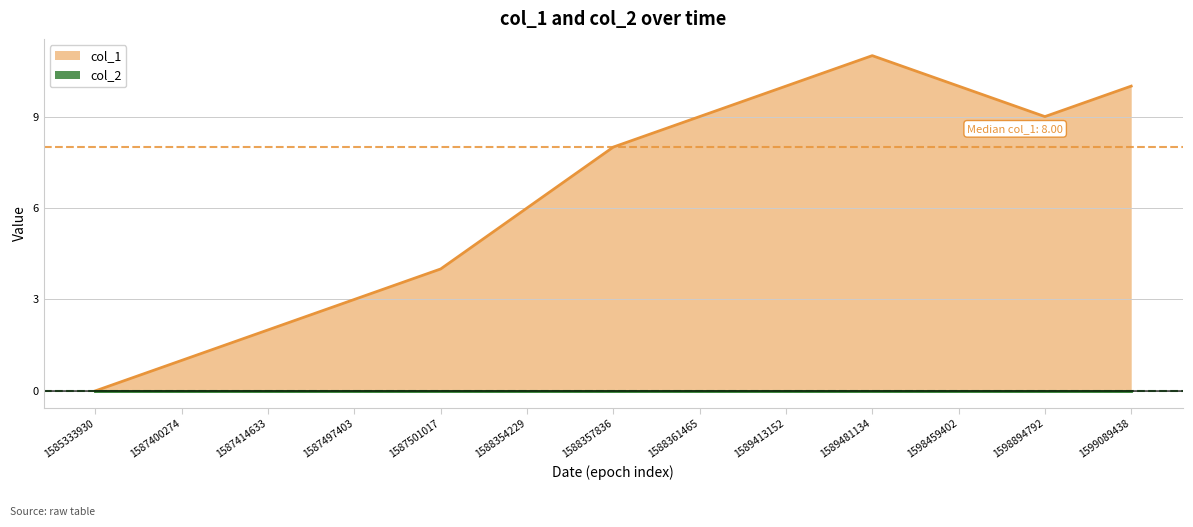

Reading right to left, transcribe all the data shown in this chart.

10	9	10	11	10	9	8	6	4	3	2	1	0